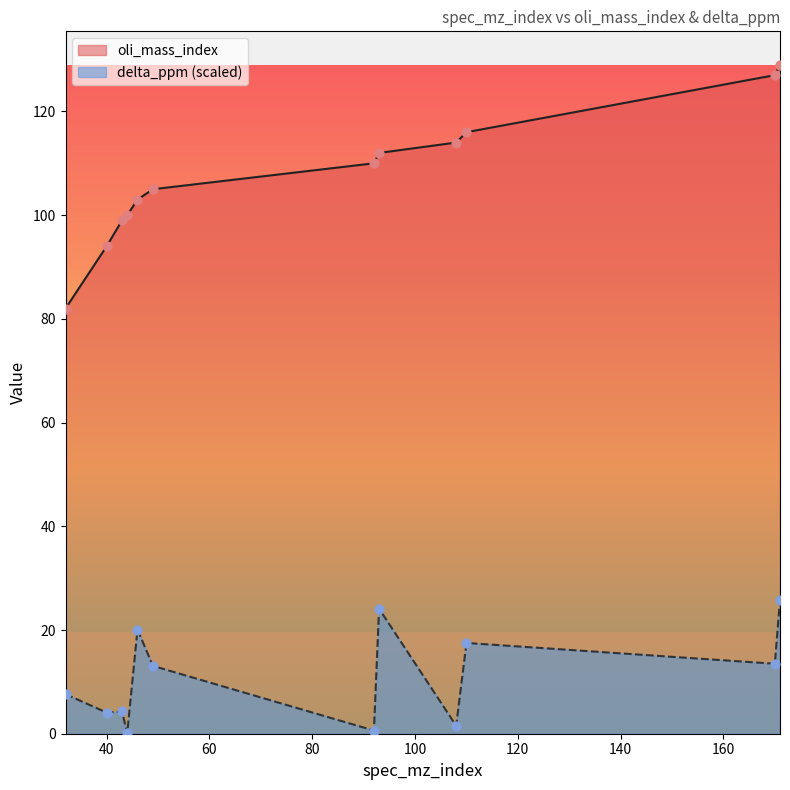

What are all the series names shown in the legend?

oli_mass_index, delta_ppm (scaled)